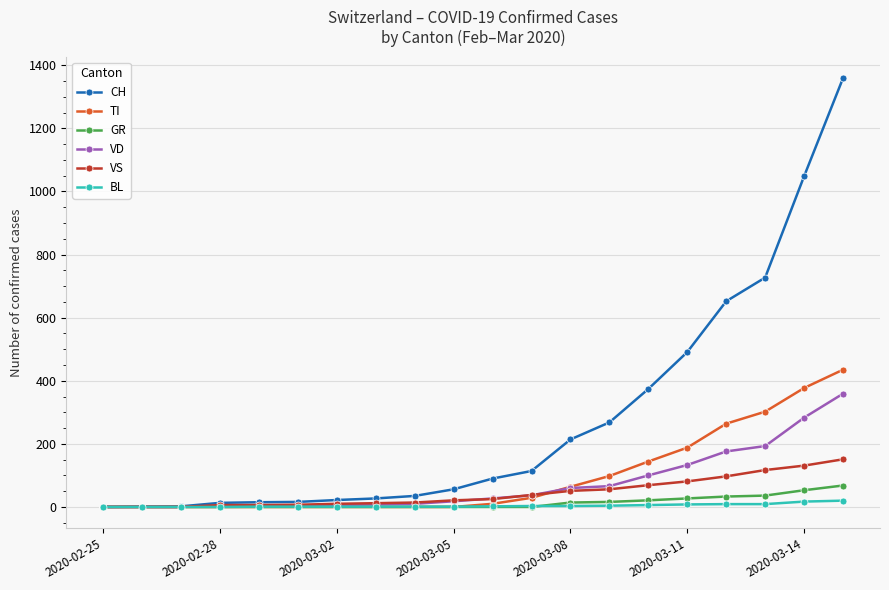

Which series has the largest range (max minus min)?

CH